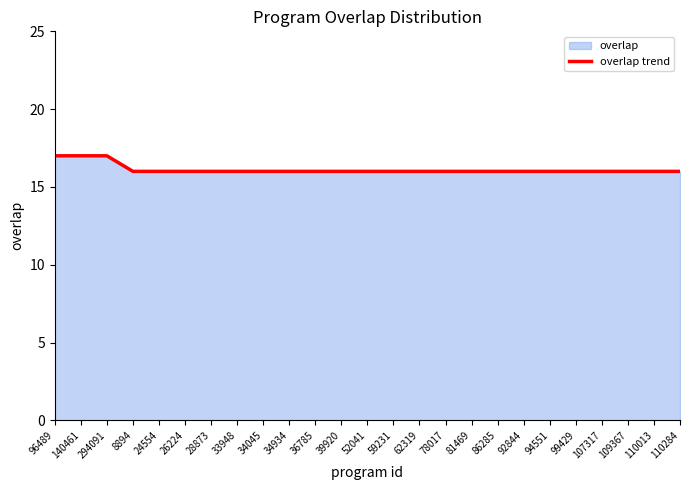

What is the maximum value shown in the chart?

17